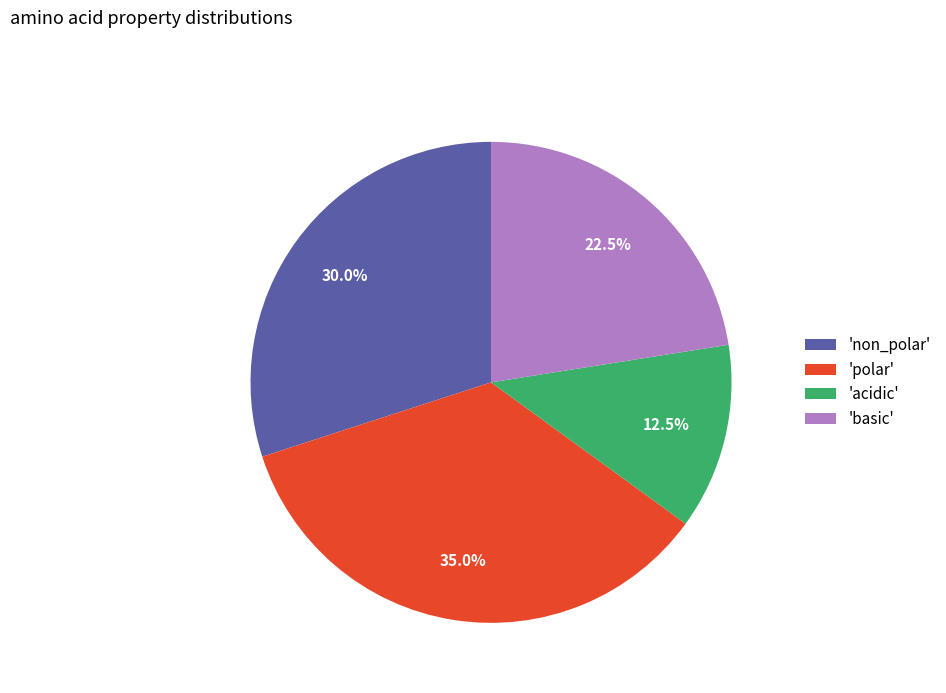

Which slice is the largest?

'polar'